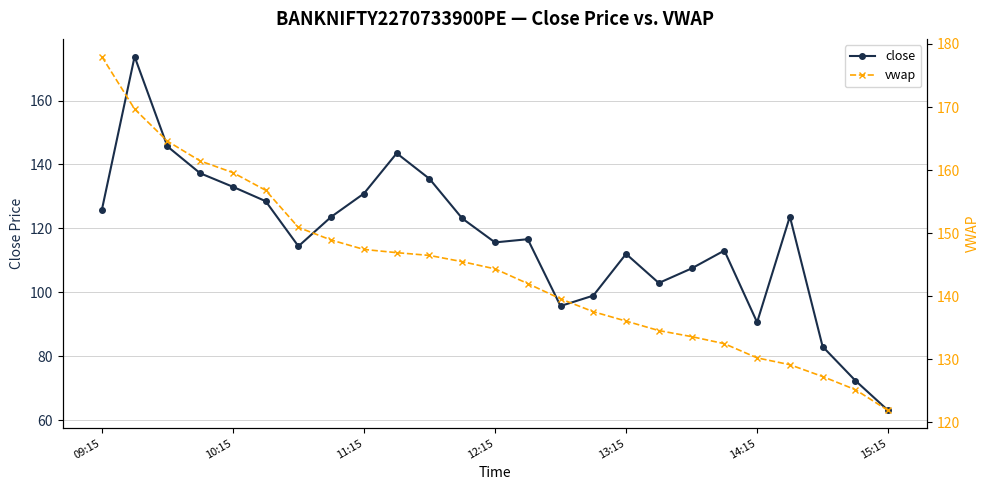

What is the average value of the vwap series?

144.4